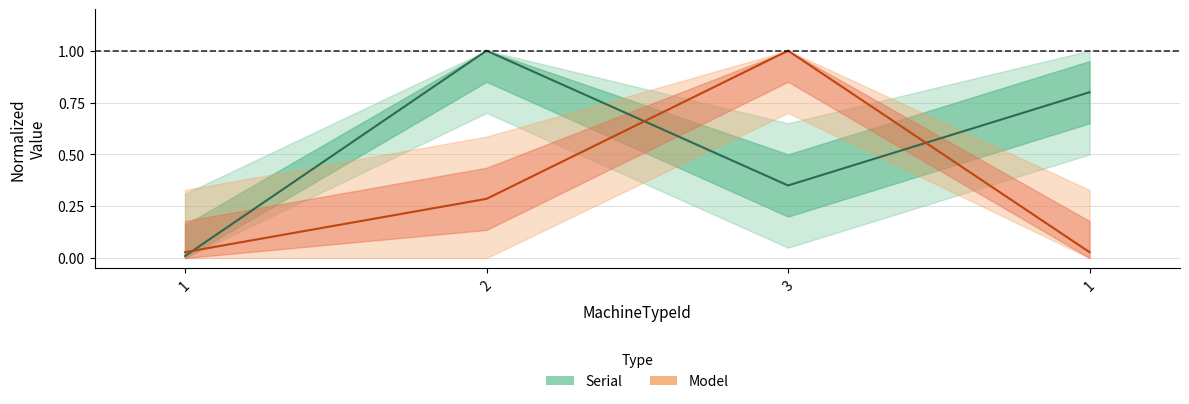

Reading left to right, list all the values displayed in this chart.

Serial: 1=0.0	2=1.0	3=0.4	1=0.8
Model: 1=0.0	2=0.3	3=1.0	1=0.0